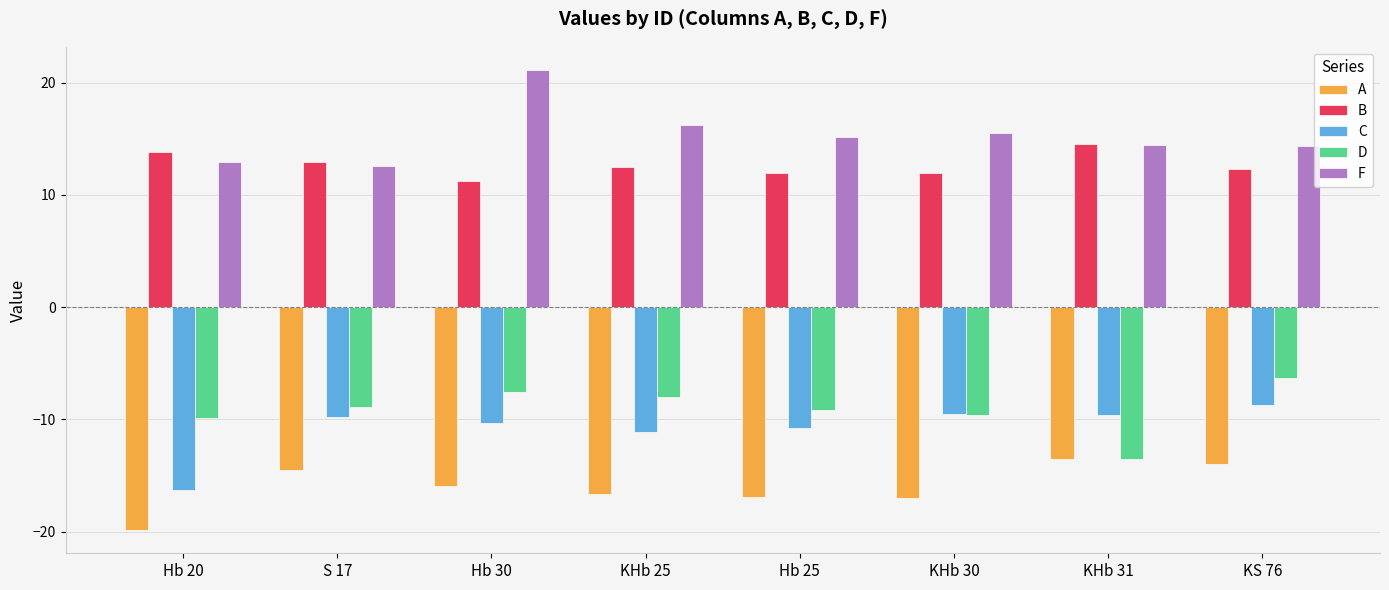

Read the C value at KHb 25.

-11.1